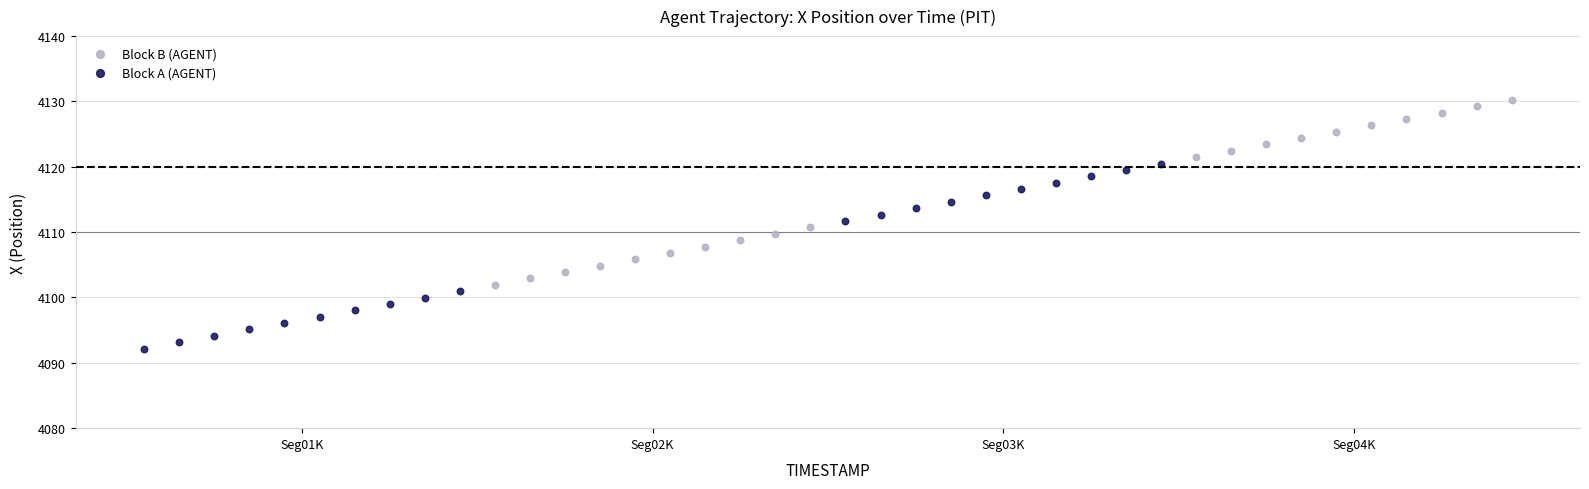

What are all the series names shown in the legend?

Block B (AGENT), Block A (AGENT)